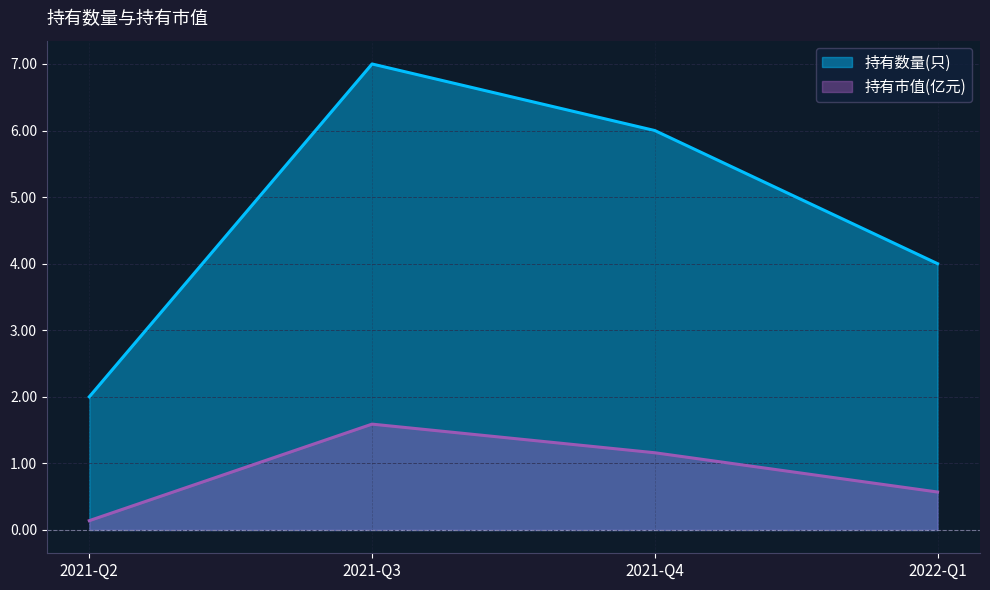

What is the label of the 2nd point from the left?

2021-Q3